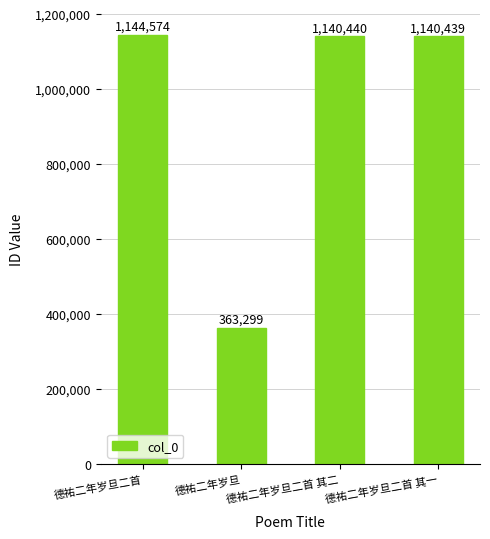

List the labels in order of value, largest first.

德祐二年岁旦二首, 德祐二年岁旦二首 其二, 德祐二年岁旦二首 其一, 德祐二年岁旦